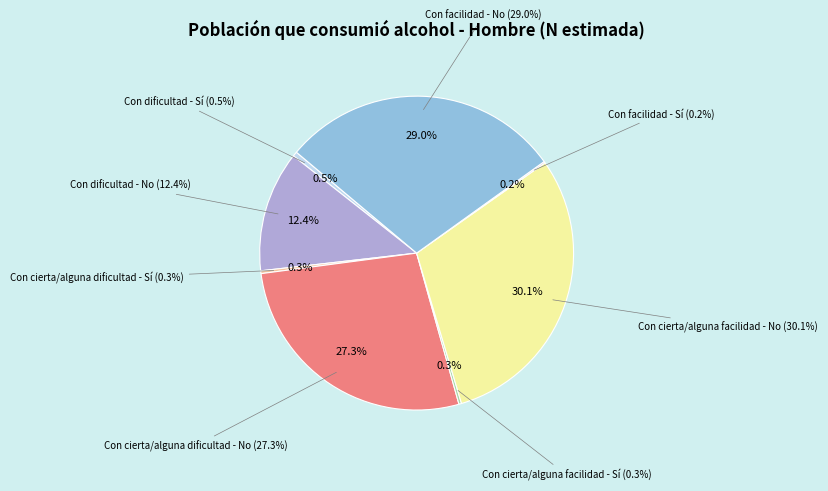

Which slice is the largest?

Con cierta/alguna facilidad - No